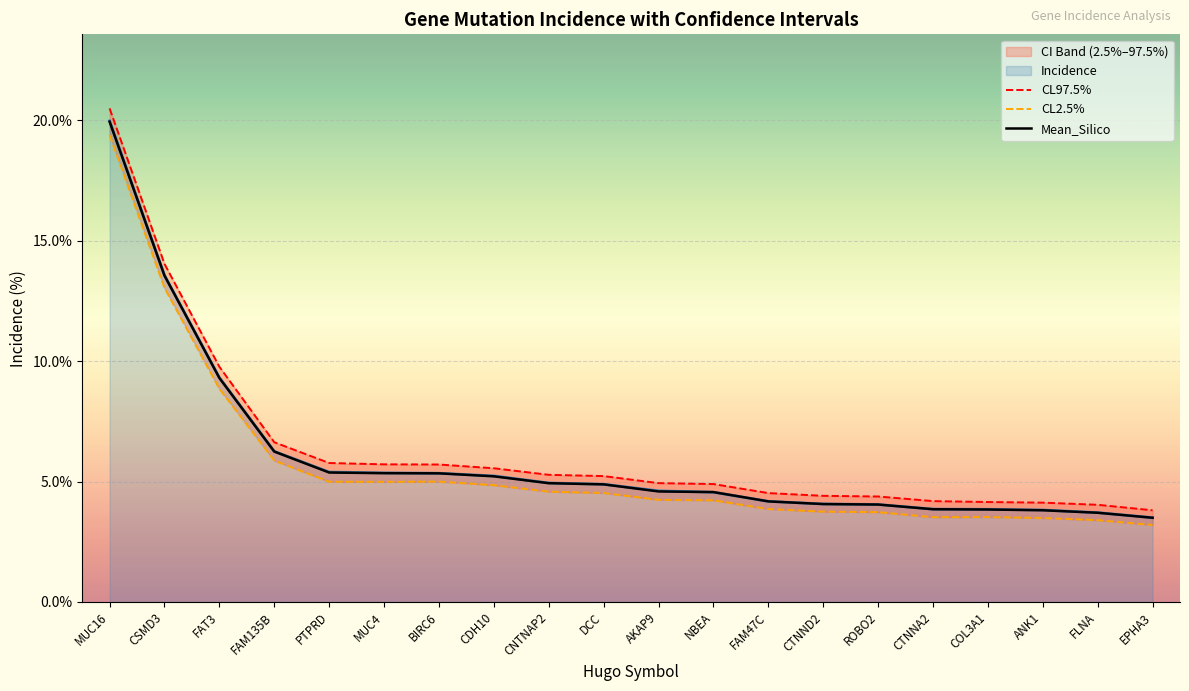

Which series changed the most between MUC4 and CTNND2?

CL97.5%